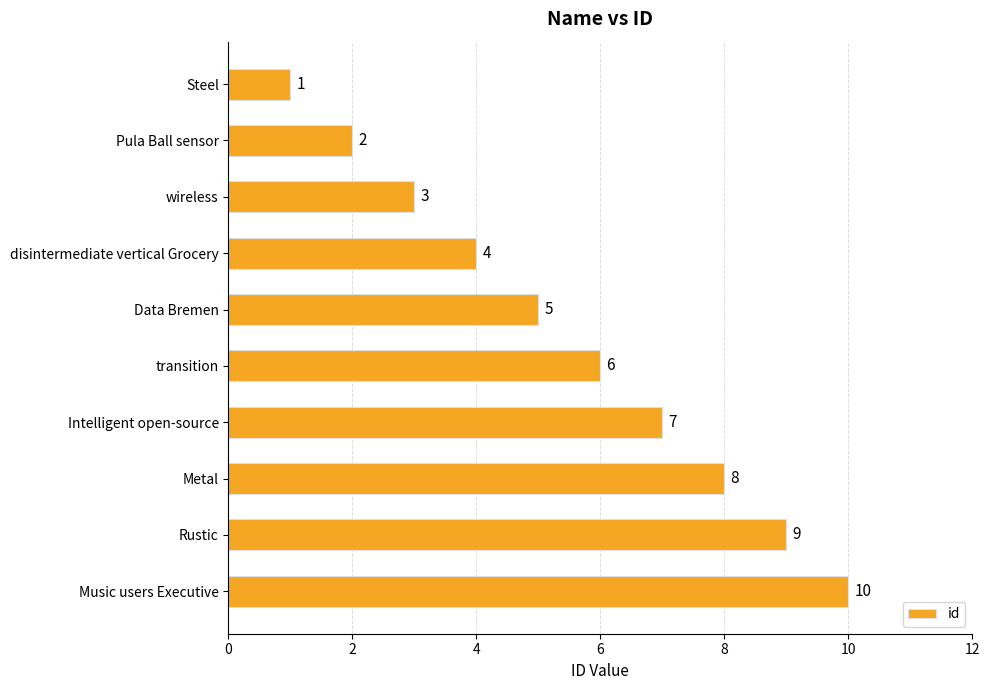

What is the value of the 10th bar from the top?

10